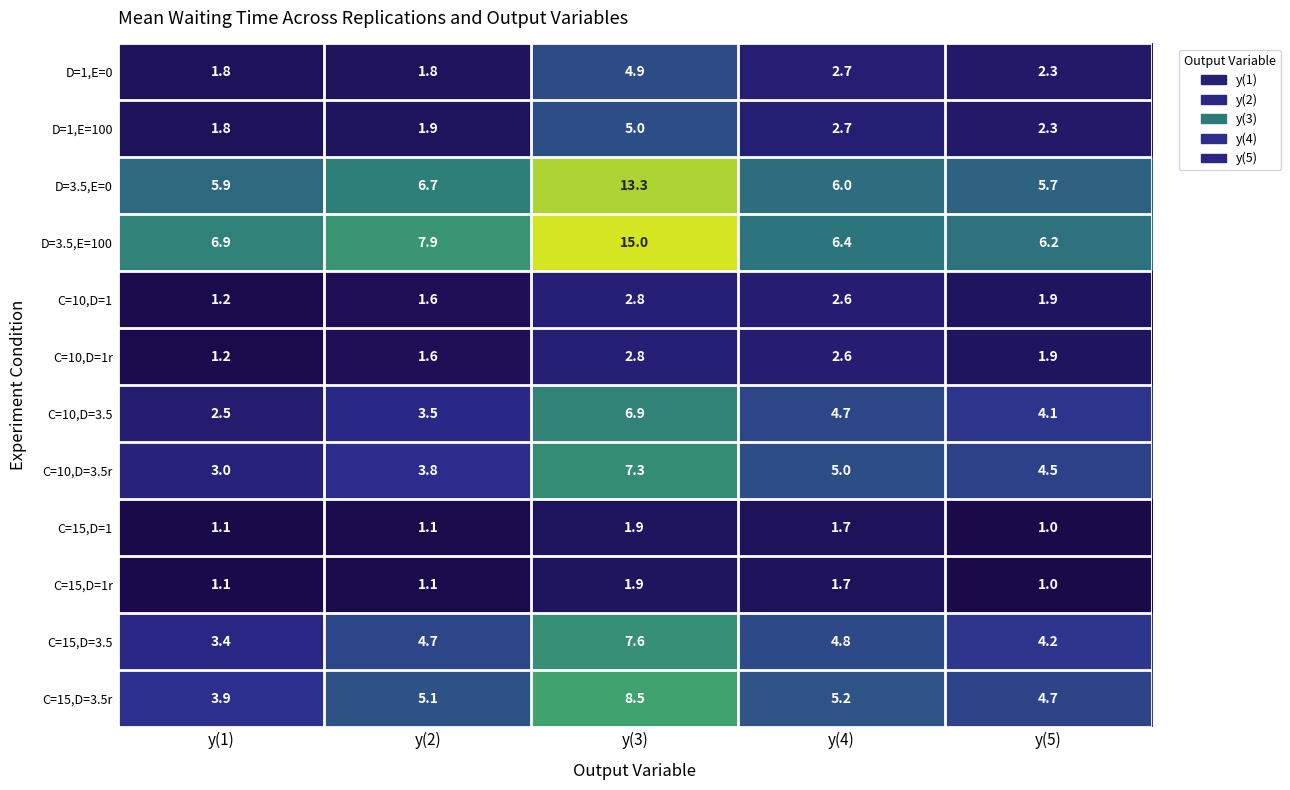

Where is C=10,D=3.5r nearest to the value 5?

y(4)